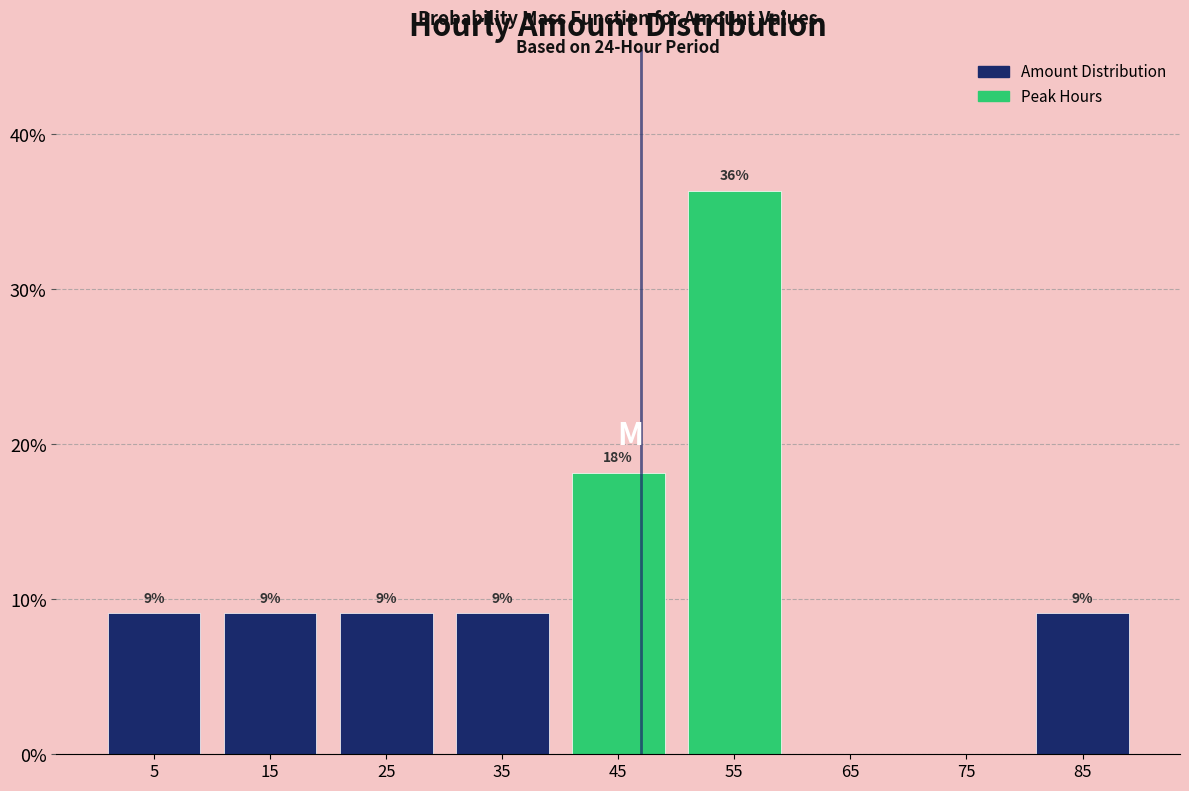

Are the bars horizontal?

No